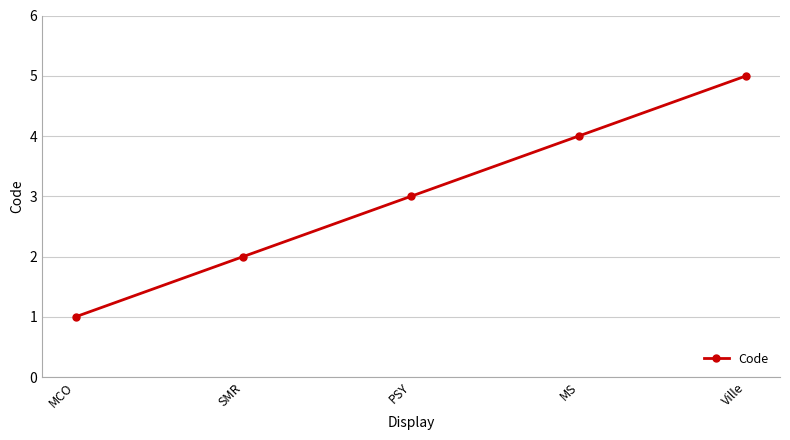

The value at MCO is 1. True or false?

True